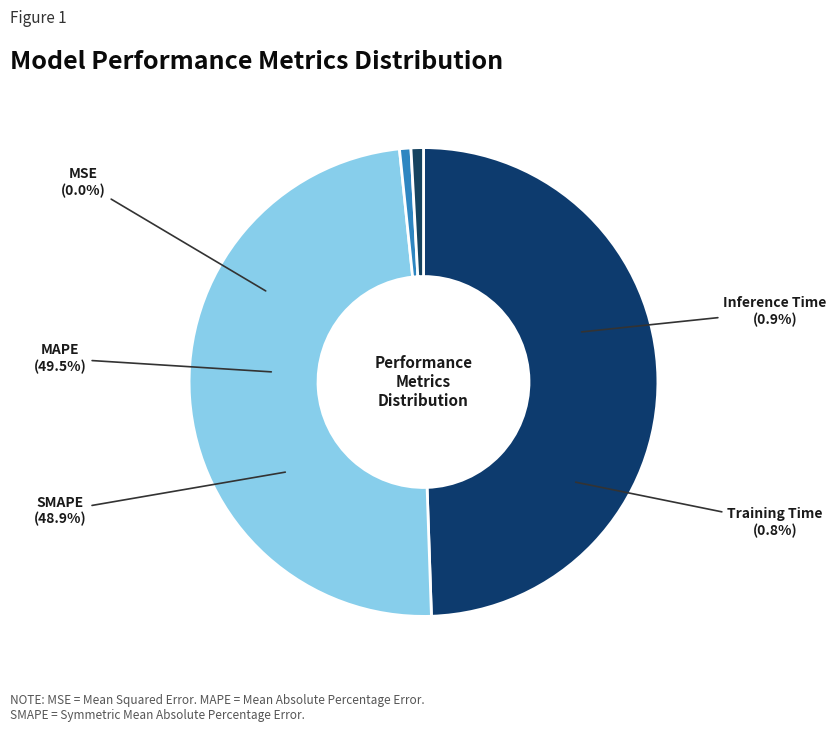

To the nearest percent, what portion does SMAPE represent?

49%